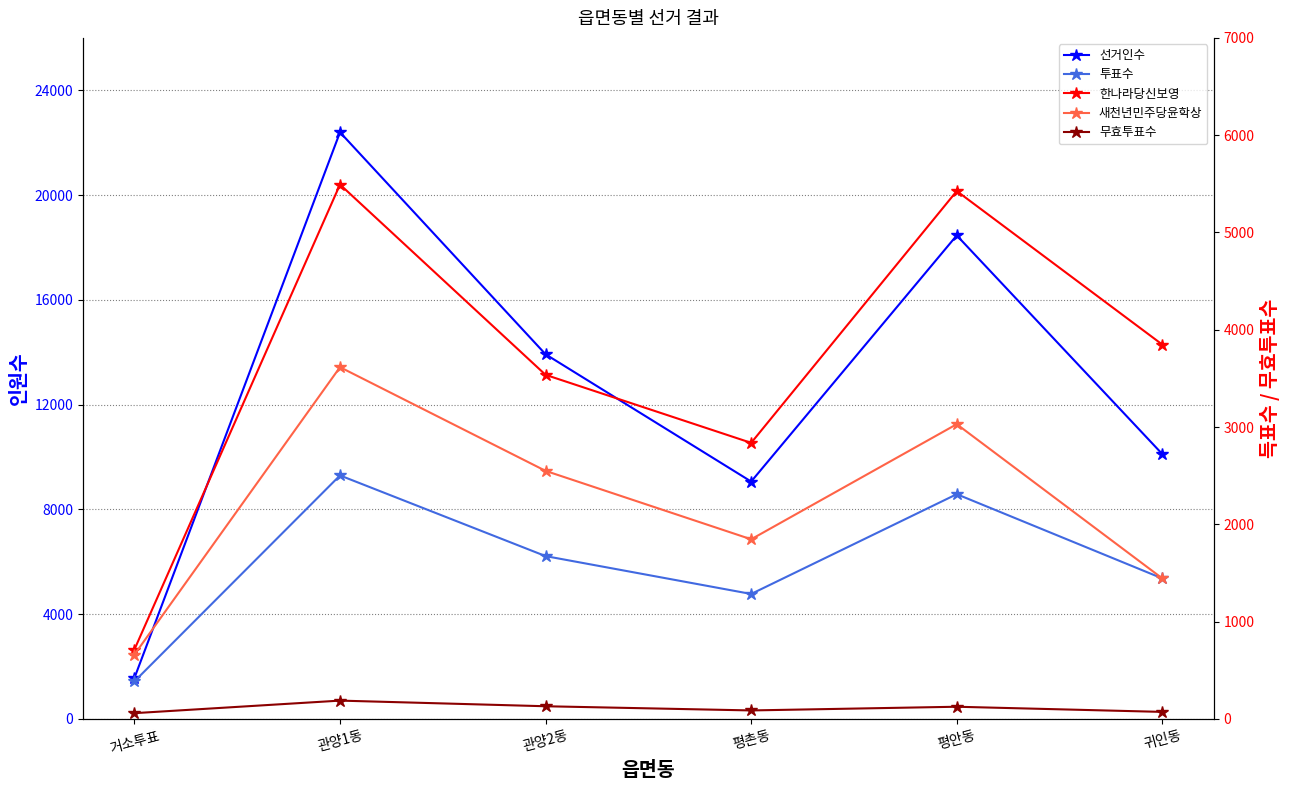

Is this an area chart (filled region under the line)?

No